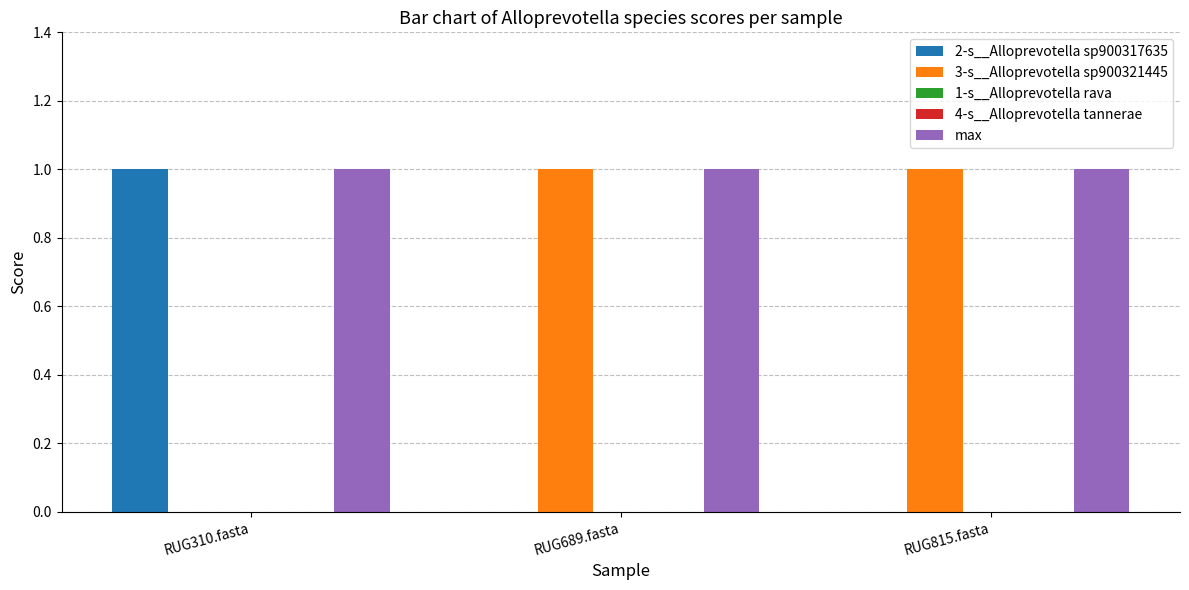

What is the average value of the 3-s__Alloprevotella sp900321445 series?

1